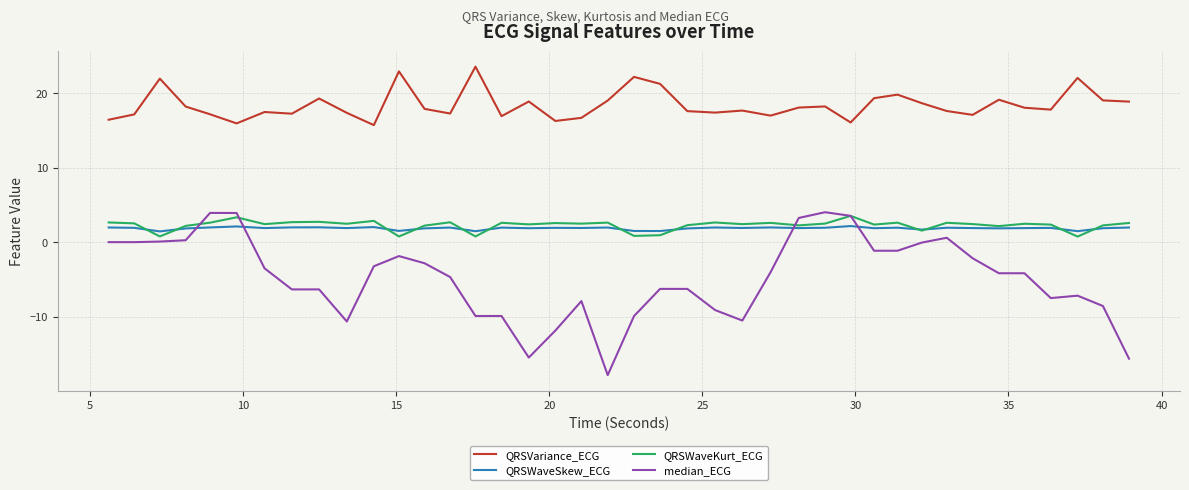

True or false: QRSVariance_ECG and QRSWaveSkew_ECG intersect in this chart.

False